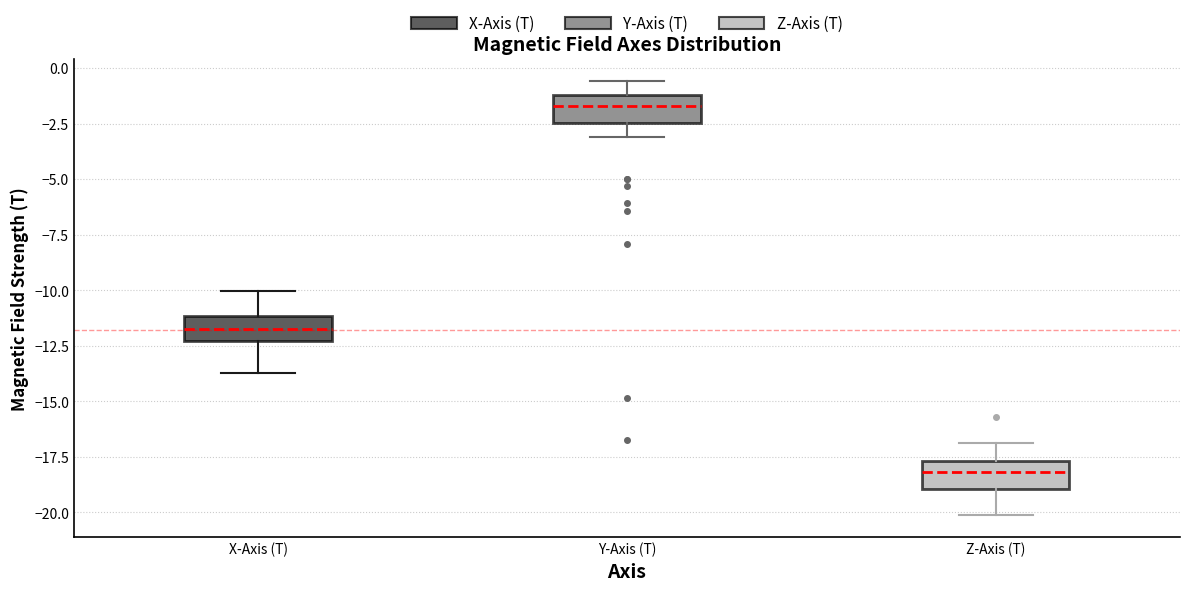

Reading left to right, transcribe this box plot: for each box, give where its median line is, the range the box spans, and where its two whiskers end, as read against the y-axis. The values are not printed on the chart, so give them approximately, as read against the axis.

X-Axis (T): median -11.5, box -12.5 to -11.0, whiskers -13.5 to -10.0
Y-Axis (T): median -1.5, box -2.5 to -1.0, whiskers -3.0 to -0.5
Z-Axis (T): median -18.0, box -19.0 to -17.5, whiskers -20.0 to -17.0